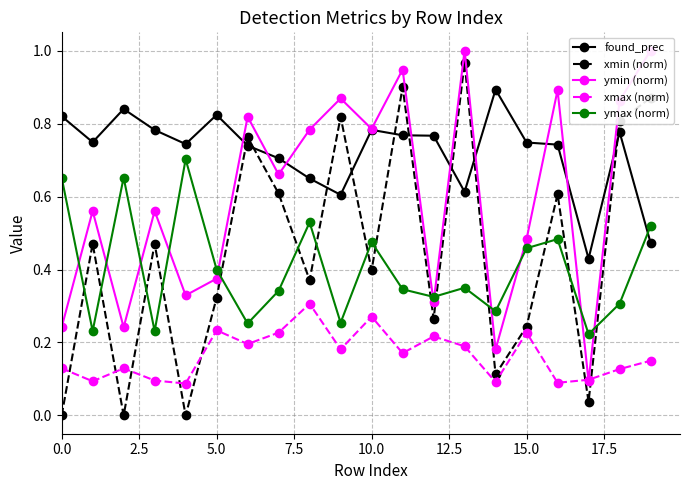

What is the total value across all series at 13?

3.1